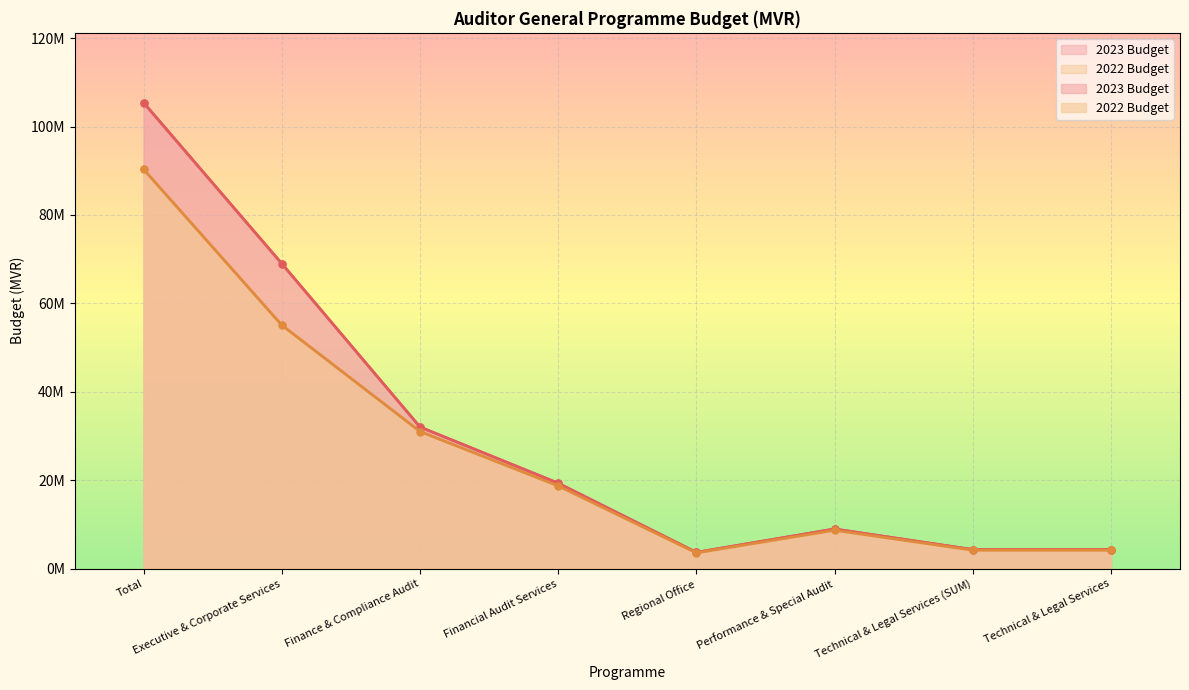

Which has a higher value, Technical & Legal Services or Regional Office?

Technical & Legal Services